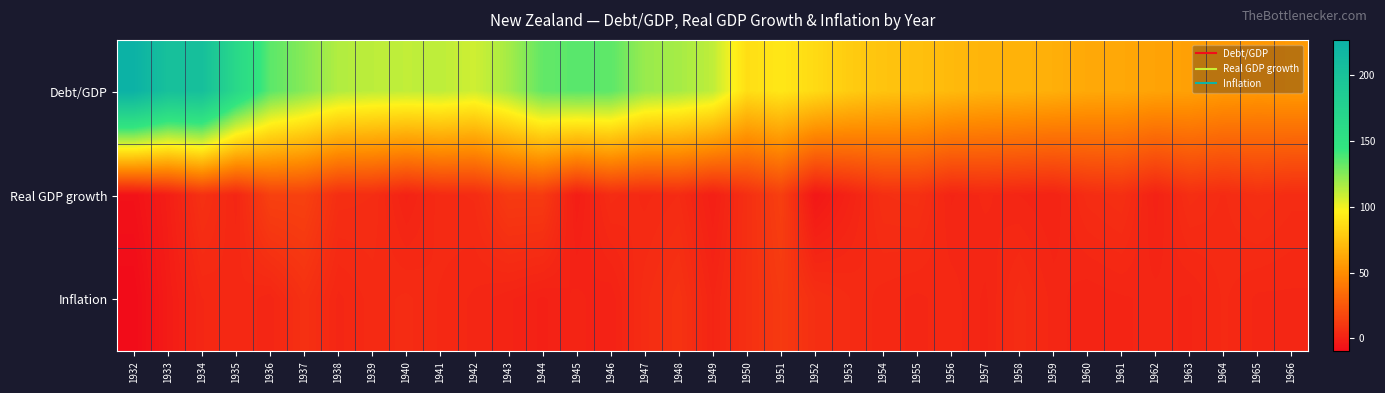

Reading left to right, what are all the values shown in this chart?

Debt/GDP: 1932=226.8	1933=203.6	1934=205.5	1935=165.0	1936=134.4	1937=124.4	1938=114.7	1939=112.2	1940=111.1	1941=111.8	1942=107.8	1943=117.4	1944=132.4	1945=135.0	1946=134.0	1947=120.4	1948=117.2	1949=111.5	1950=87.7	1951=91.8	1952=85.8	1953=79.3	1954=75.3	1955=73.8	1956=70.8	1957=68.1	1958=67.4	1959=65.8	1960=62.9	1961=62.4	1962=60.3	1963=59.1	1964=56.3	1965=55.2	1966=55.9
Real GDP growth: 1932=-7.0	1933=-1.2	1934=7.4	1935=2.6	1936=14.8	1937=15.0	1938=6.3	1939=5.8	1940=0.8	1941=4.5	1942=5.0	1943=11.8	1944=11.8	1945=-1.5	1946=5.3	1947=3.6	1948=4.9	1949=-0.6	1950=6.6	1951=13.9	1952=-4.3	1953=0.9	1954=6.7	1955=7.2	1956=1.9	1957=3.3	1958=2.1	1959=1.2	1960=5.3	1961=6.7	1962=0.6	1963=6.2	1964=4.7	1965=6.8	1966=5.3
Inflation: 1932=-9.9	1933=-2.4	1934=3.0	1935=3.9	1936=2.4	1937=7.4	1938=2.7	1939=4.3	1940=5.1	1941=3.8	1942=2.8	1943=1.3	1944=0.0	1945=1.4	1946=0.4	1947=5.5	1948=8.2	1949=1.9	1950=6.9	1951=11.4	1952=6.7	1953=4.9	1954=3.5	1955=2.7	1956=3.5	1957=1.8	1958=5.4	1959=2.6	1960=1.3	1961=1.9	1962=2.4	1963=1.9	1964=4.1	1965=2.8	1966=2.8